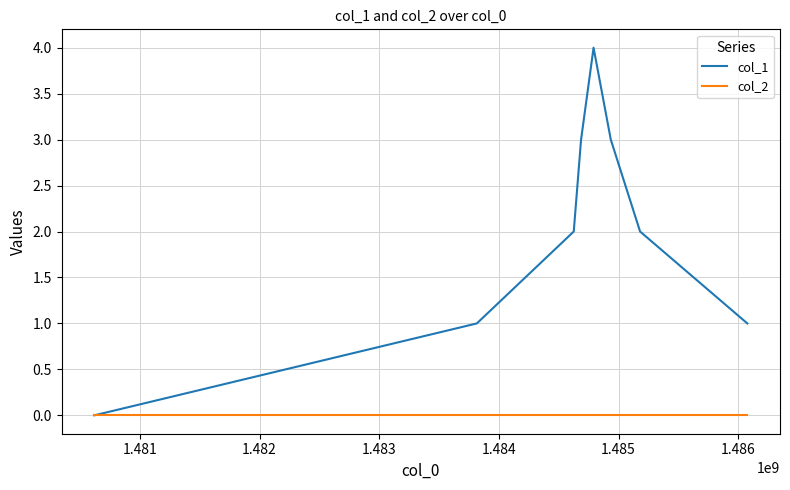

Rank the series by their maximum value, from lowest to highest.

col_2, col_1